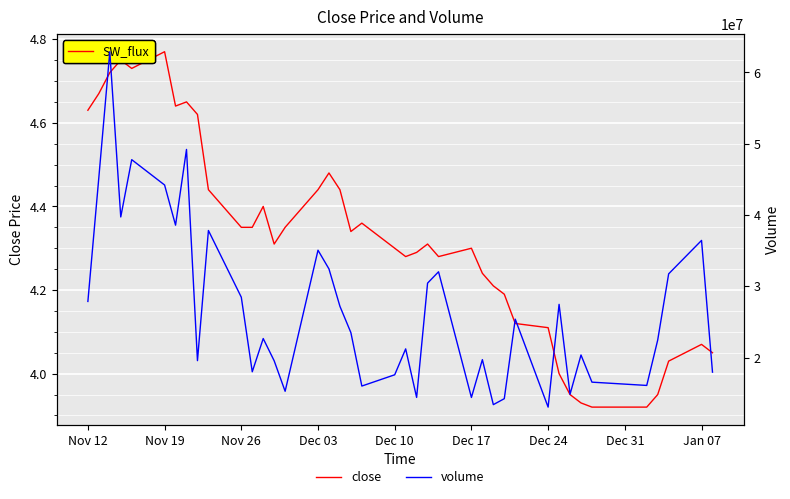

How many lines are shown in the chart?

2